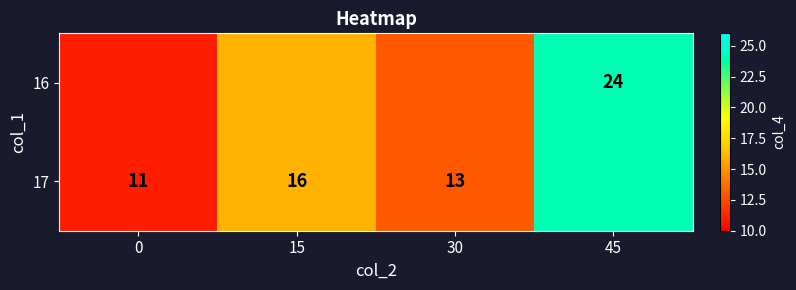

What is the sum of the 17 values at 15 and 30?

29